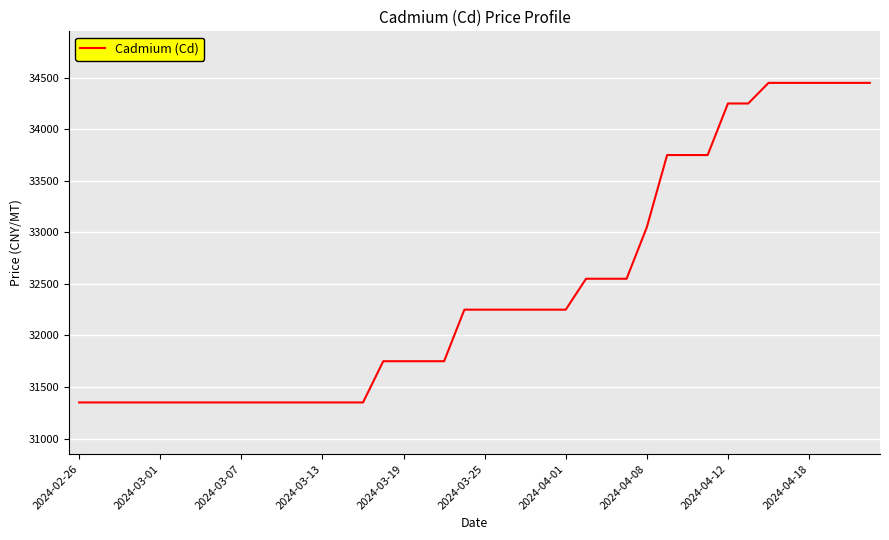

What is the difference between the maximum and minimum values?

3100